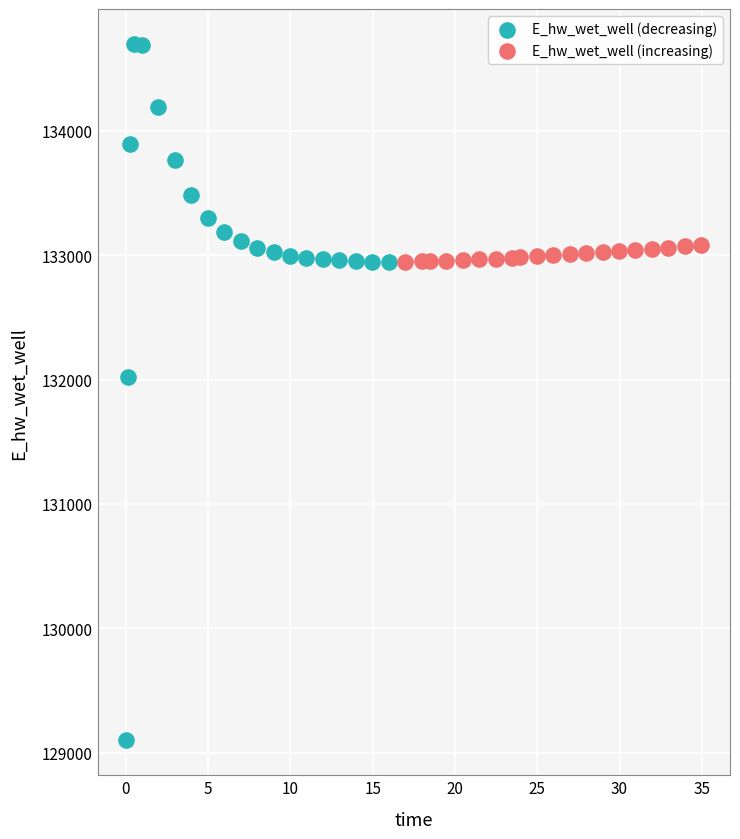

Which series contains the lowest Y value?

E_hw_wet_well (decreasing)